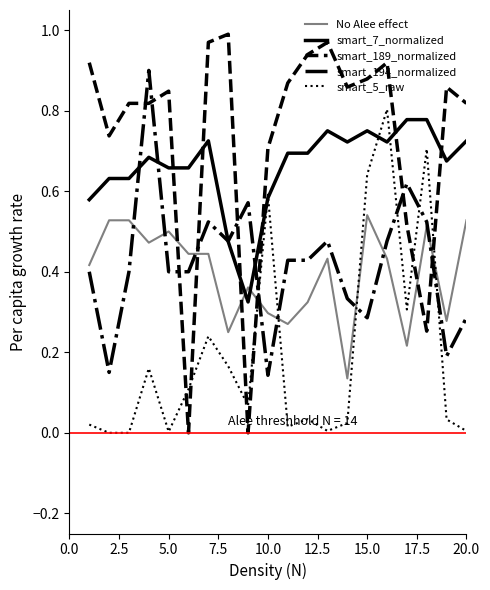

At how many categories does at least one series exceed 0?

20